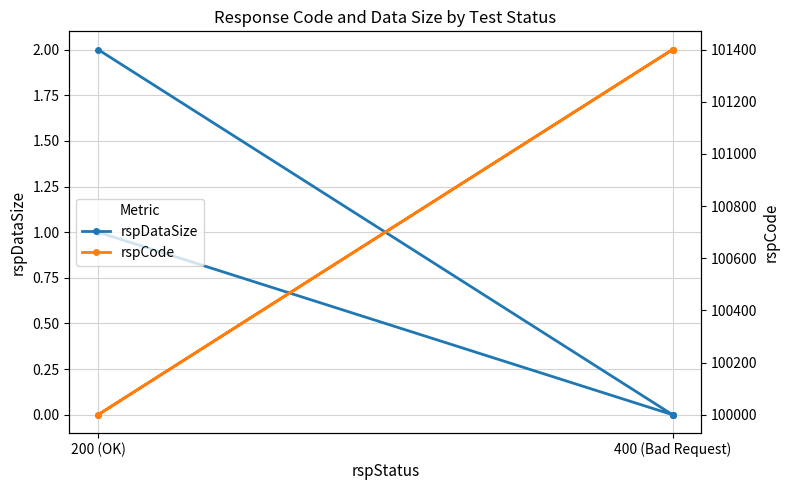

At which category is the sum across all series the highest?

400 (Bad Request)